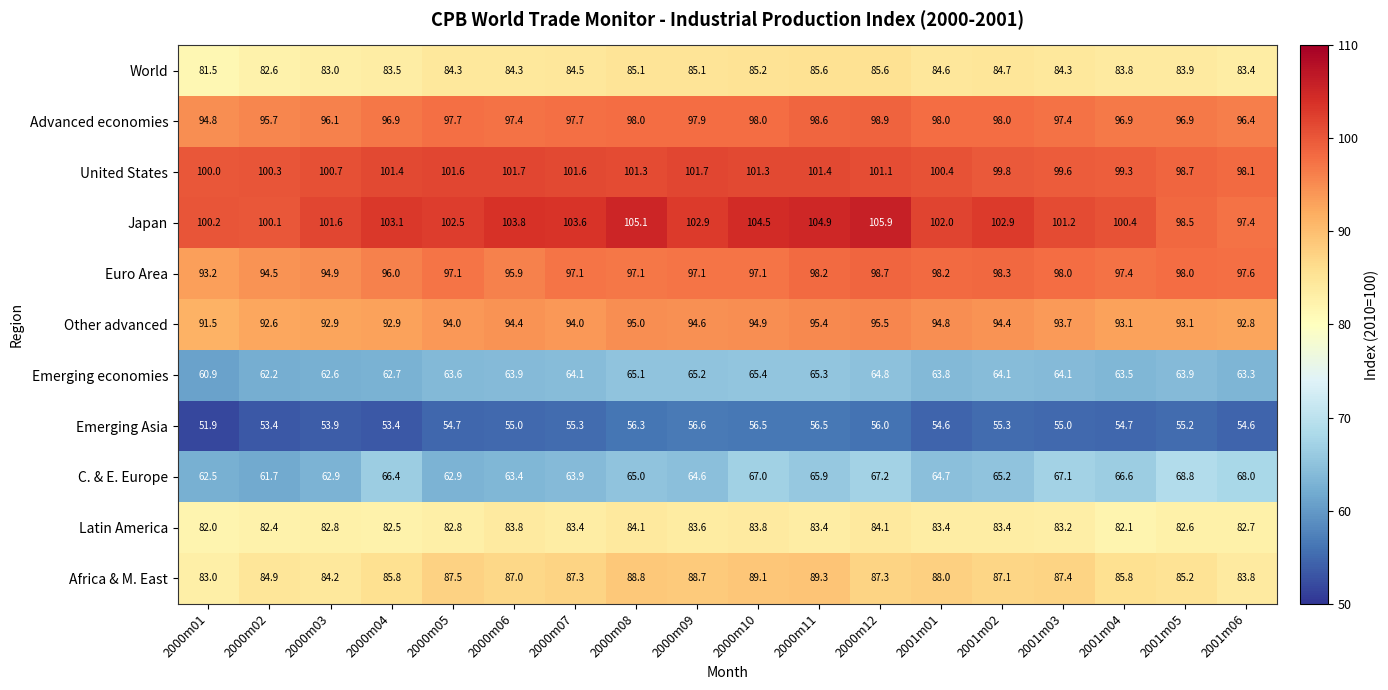

At which category does the chart reach its minimum across all series?

2000m01